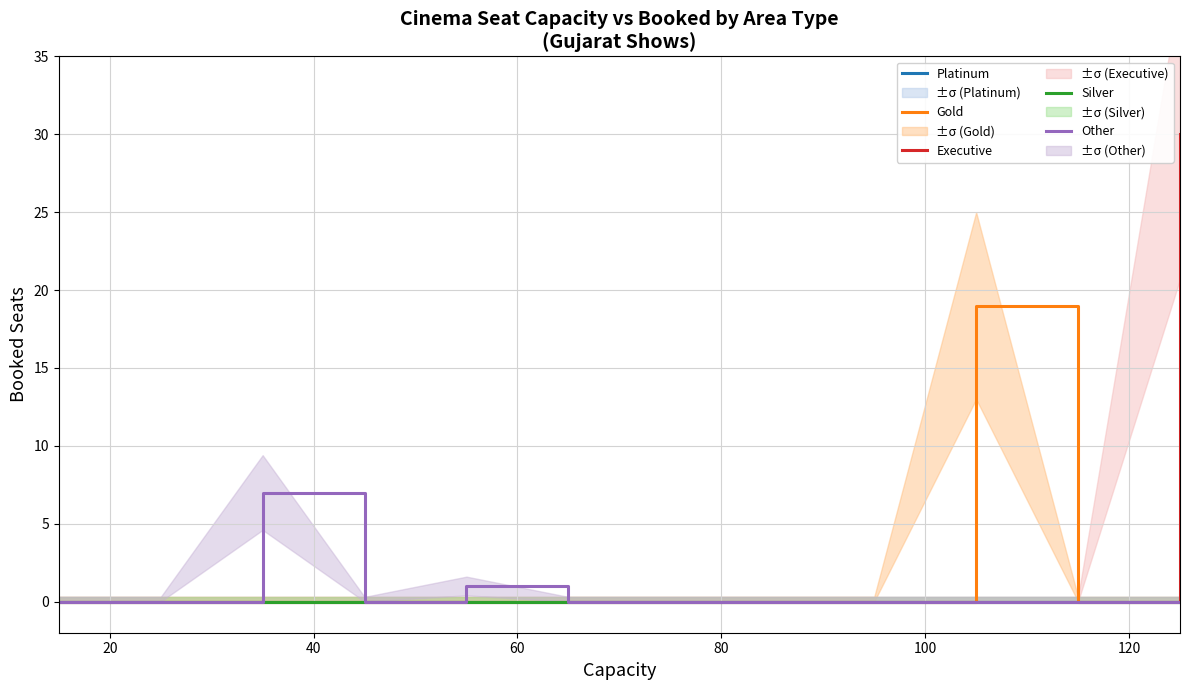

True or false: Silver and Other intersect in this chart.

False